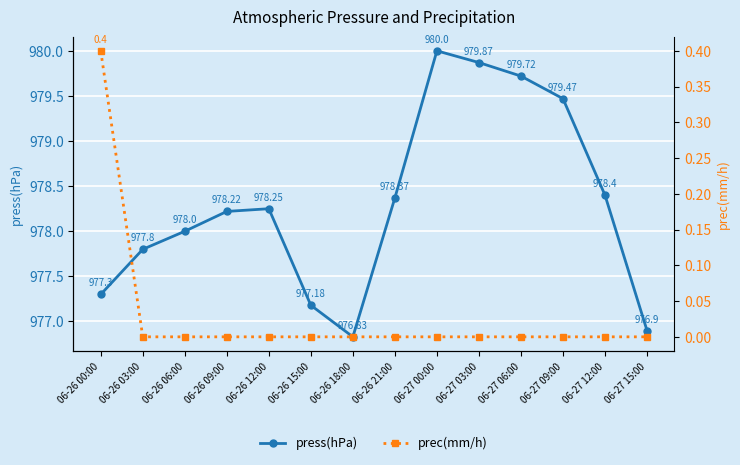

What is the difference between the maximum and minimum values in the prec(mm/h) series?

0.4